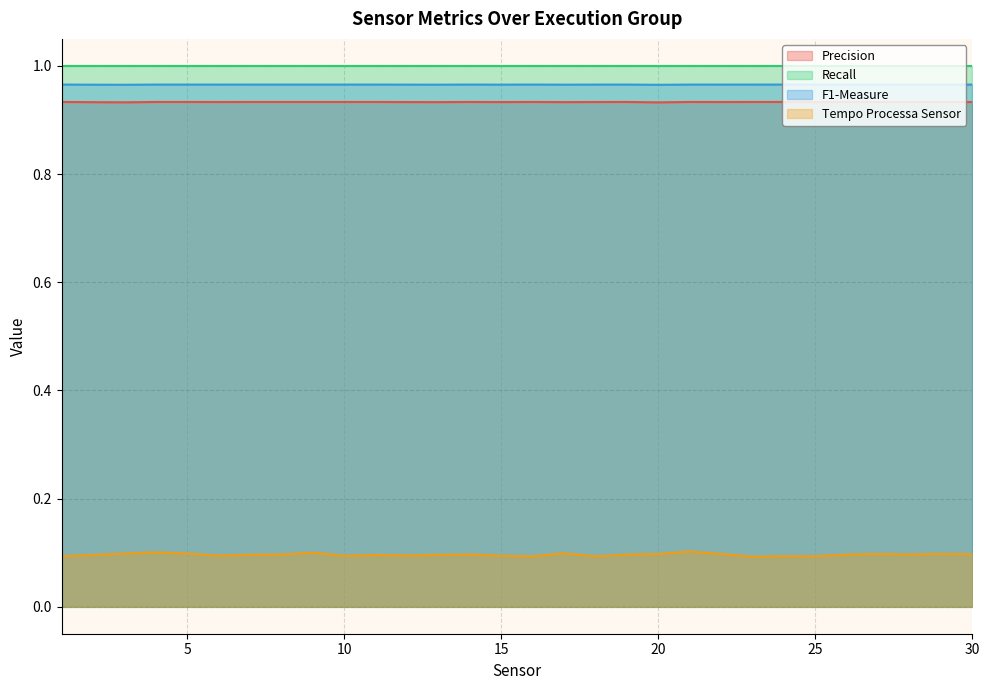

How many Precision values are between 0 and 1?

30